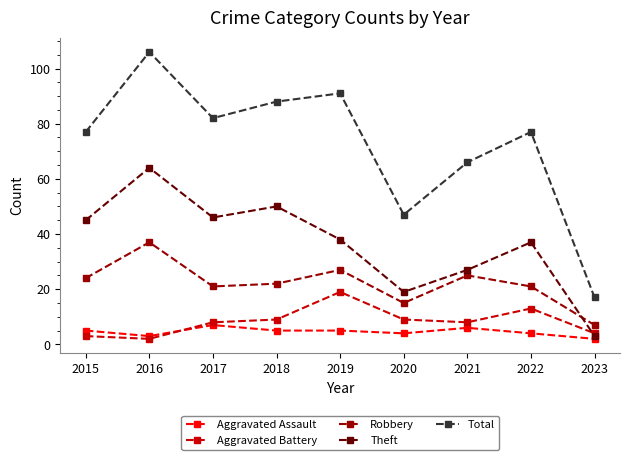

Where is the first local maximum for Robbery?

2016